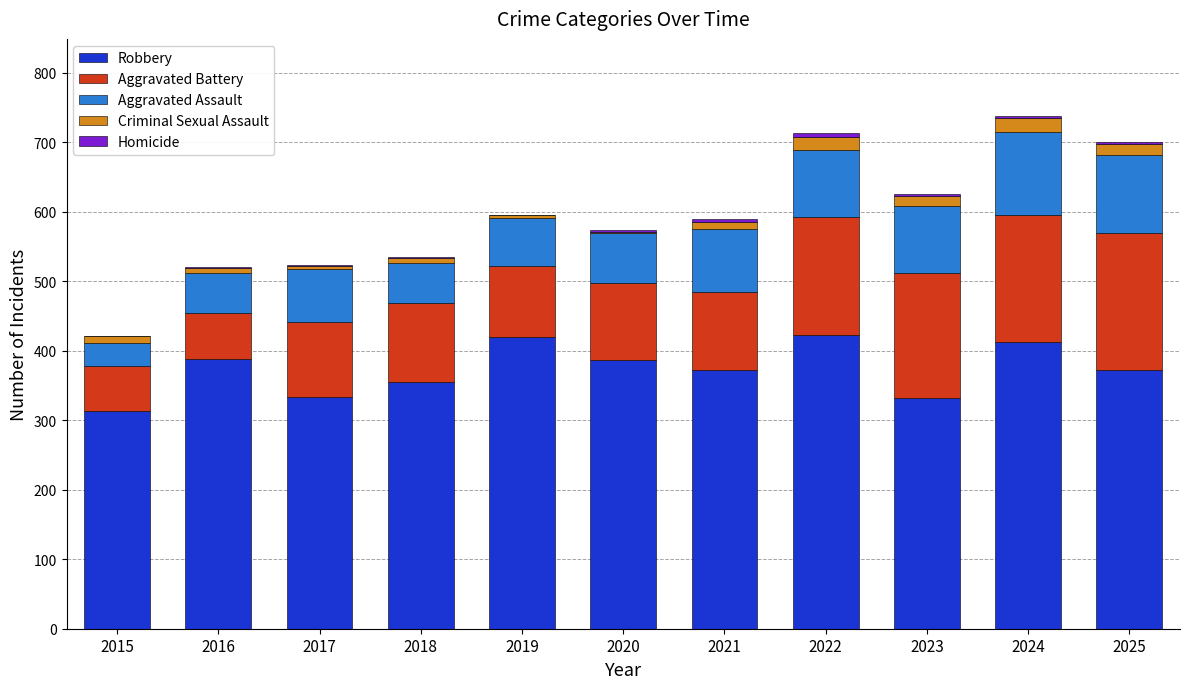

Is it true that Robbery equals 420 at 2019?

True